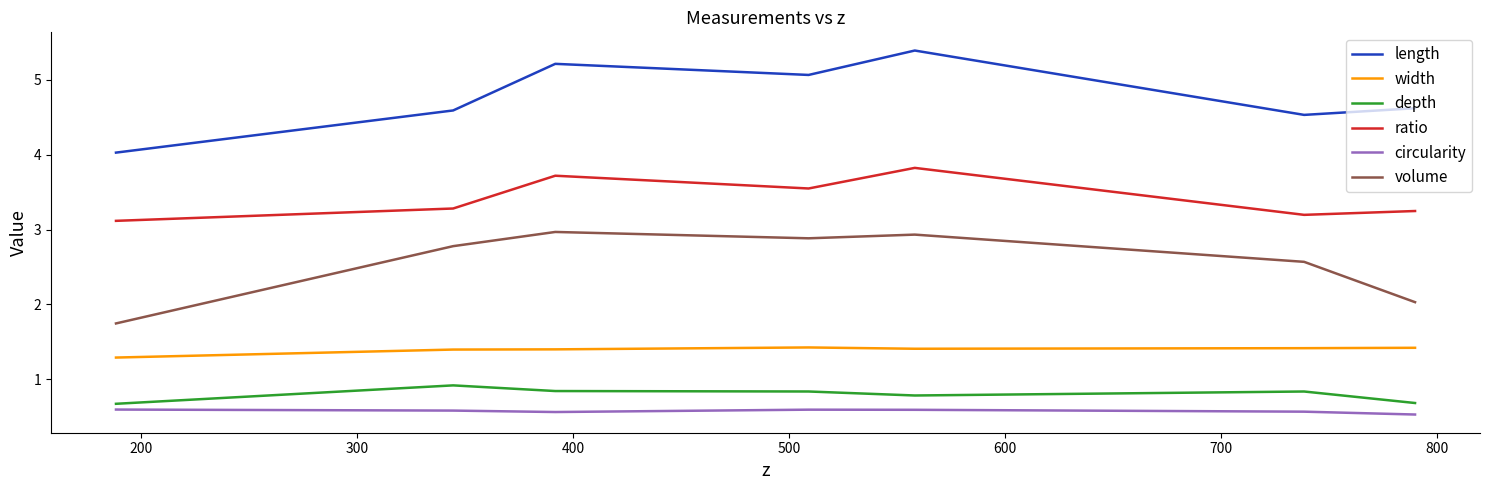

What is the average value of the ratio series?

3.4